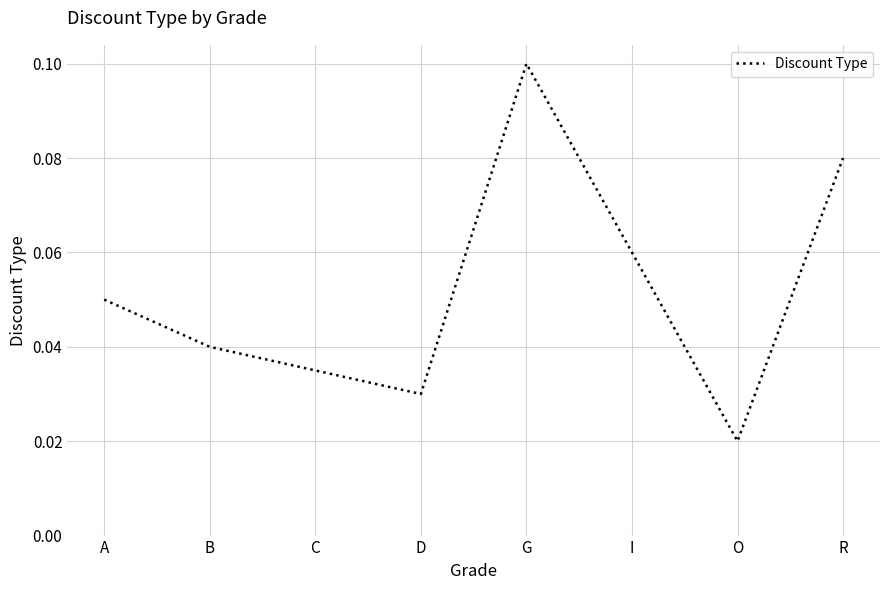

Between D and B, which is larger?

B